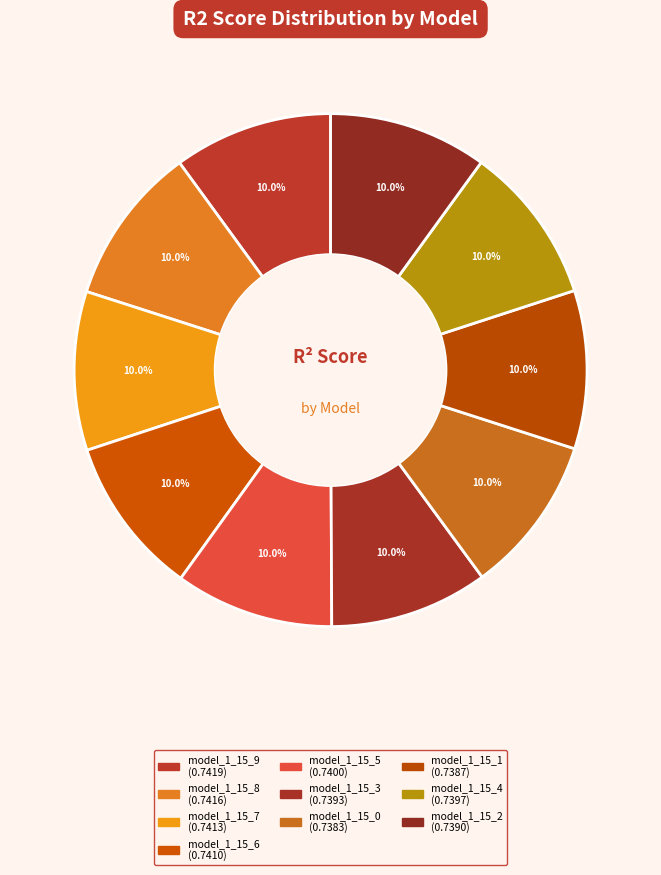

Is there any slice that represents more than half of the pie?

No